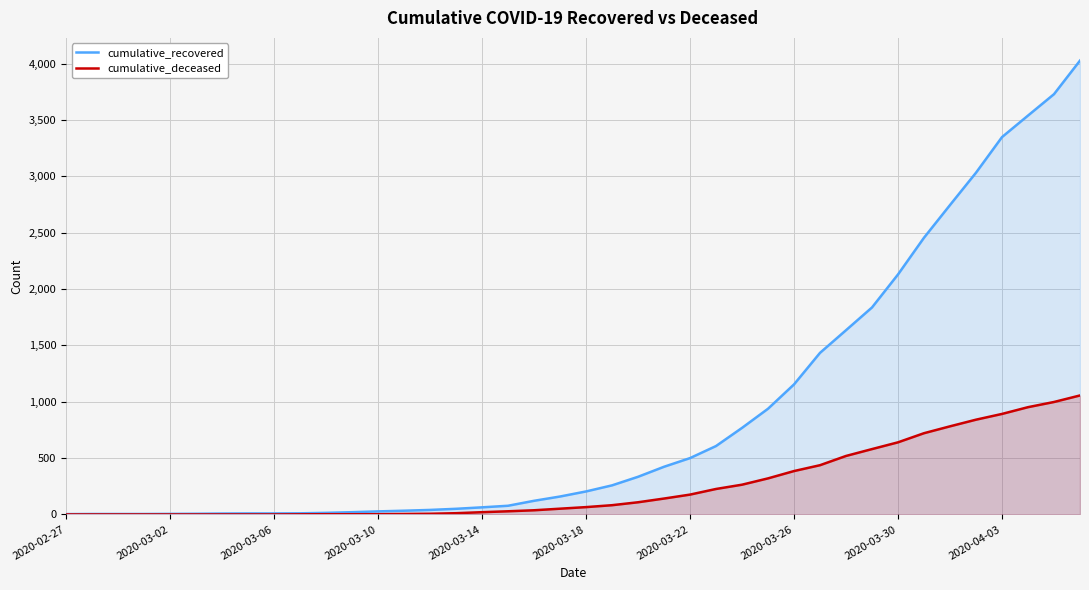

What is the value of the cumulative_deceased point at the 28th from the left?

320